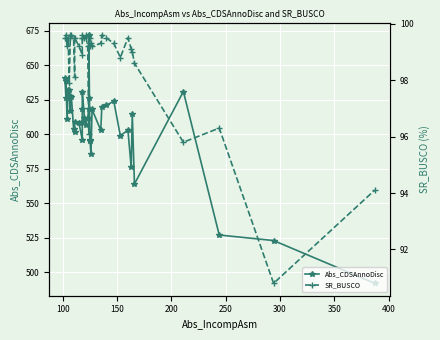

How many values in the Abs_CDSAnnoDisc series exceed 612?

19